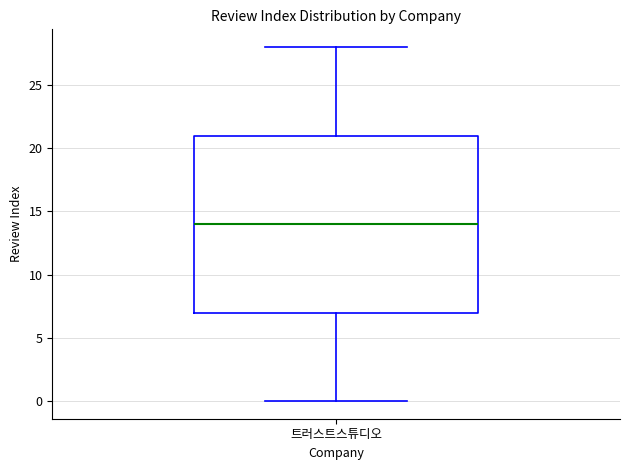

Where does the median line of the box for 트러스트스튜디오 sit on the y-axis? The values are not printed on the chart, so give them approximately, as read against the axis.

14